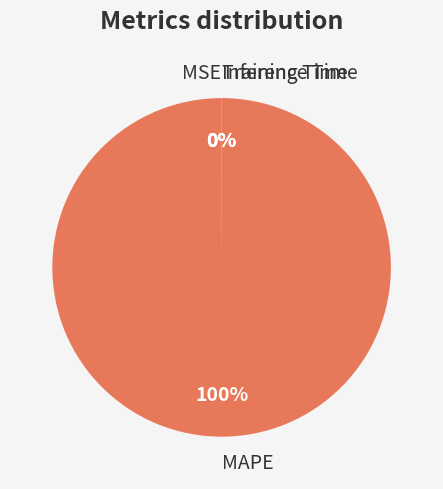

Which slice is the largest?

MAPE